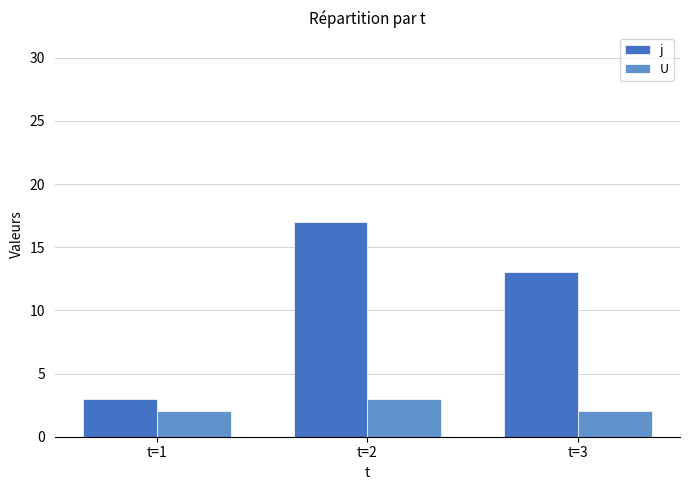

Reading left to right, extract all data points from this chart.

j: 3	17	13
U: 2	3	2